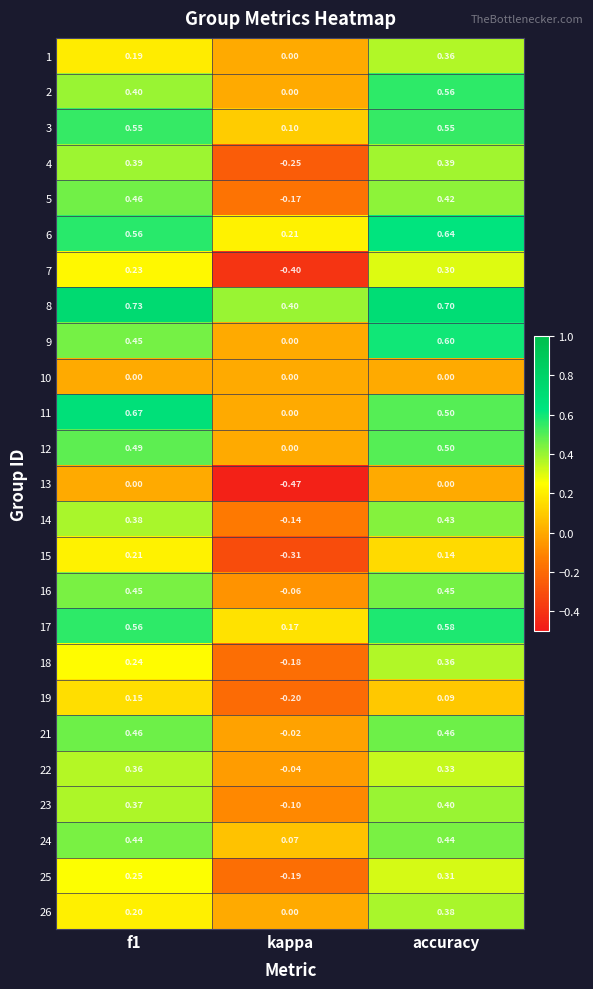

What is the total value across all series at kappa?

-1.6